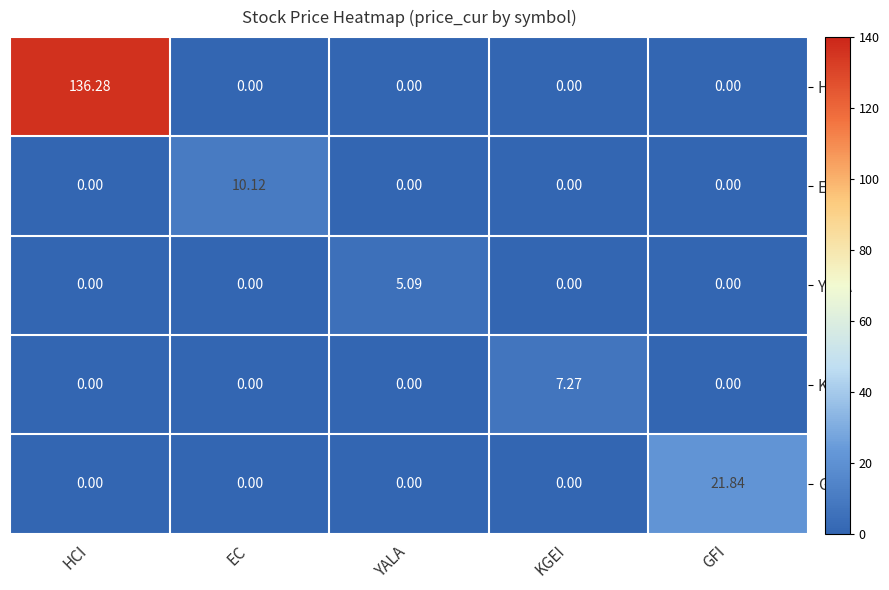

Which series changed the most between HCI and EC?

HCI